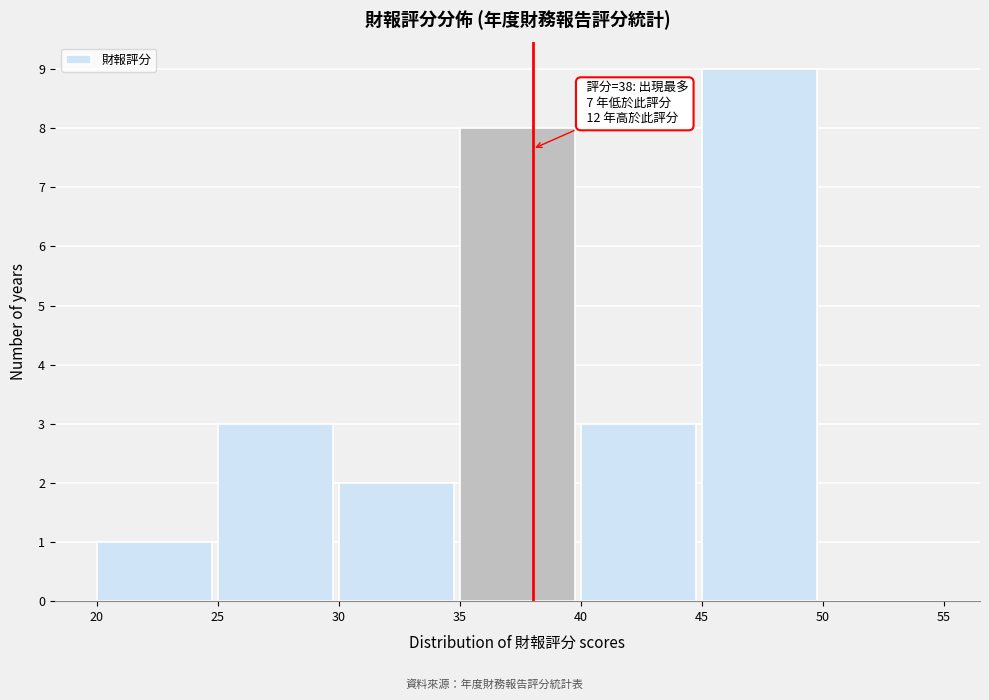

Over which range of the x-axis is the bar tallest?

45 to 50